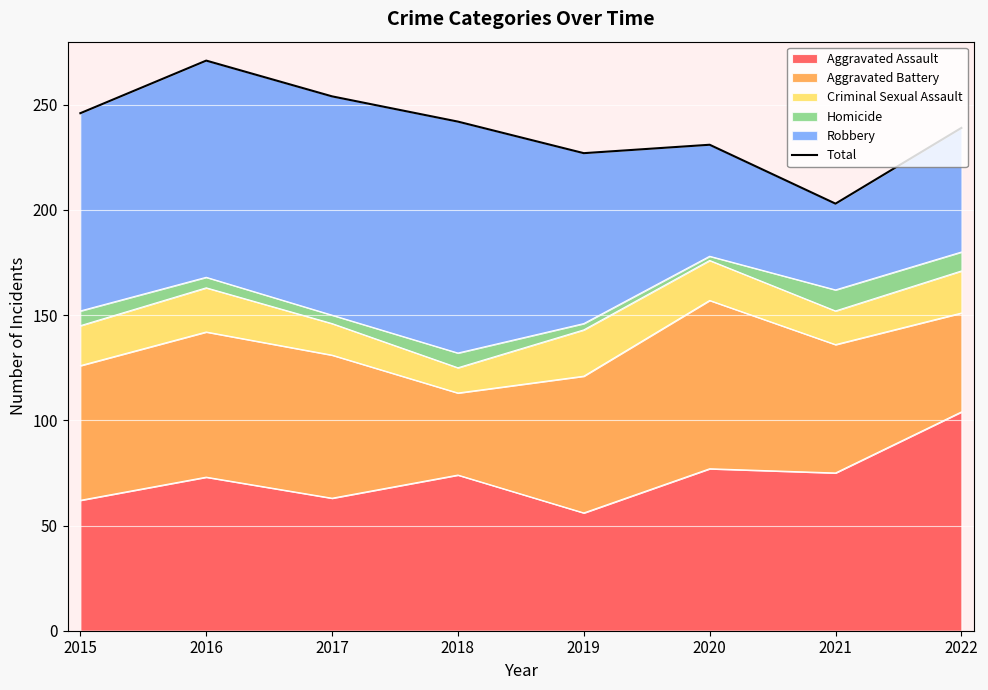

Reading right to left, extract all data points from this chart.

2022=239	2021=203	2020=231	2019=227	2018=242	2017=254	2016=271	2015=246